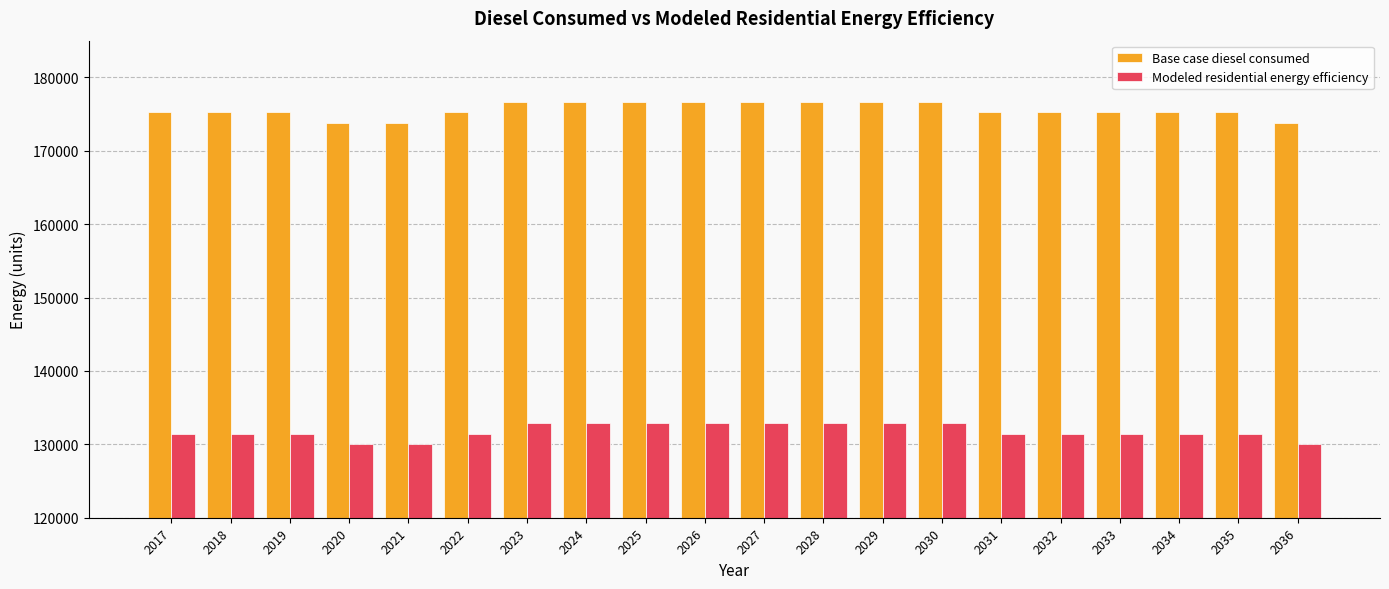

List the series in order of their peak value, lowest first.

Modeled residential energy efficiency, Base case diesel consumed